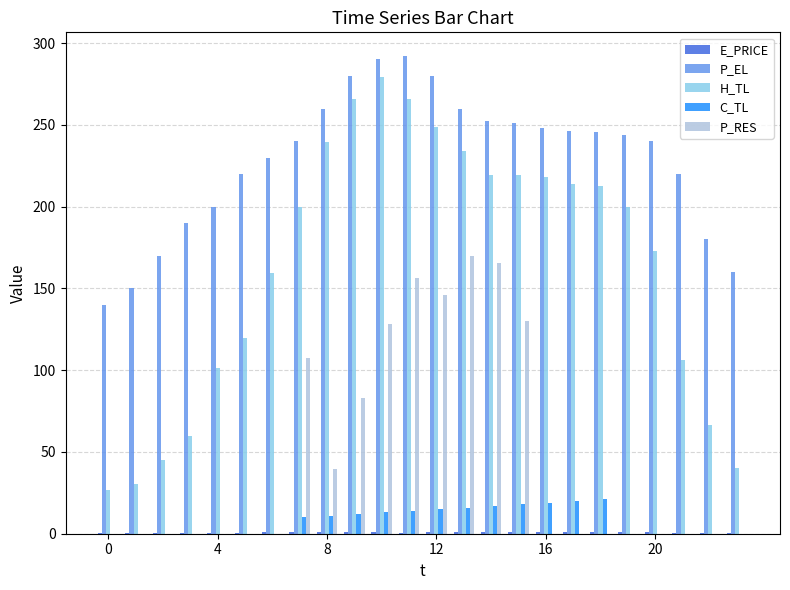

What is the sum of all P_RES values?

1125.8